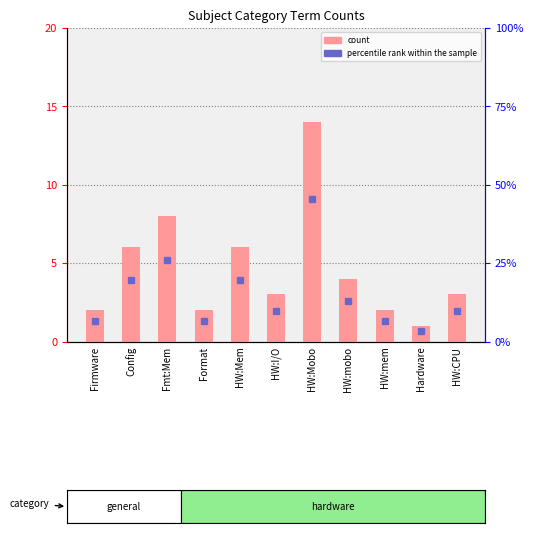

Which series changed the most between Fmt:Mem and Format?

count